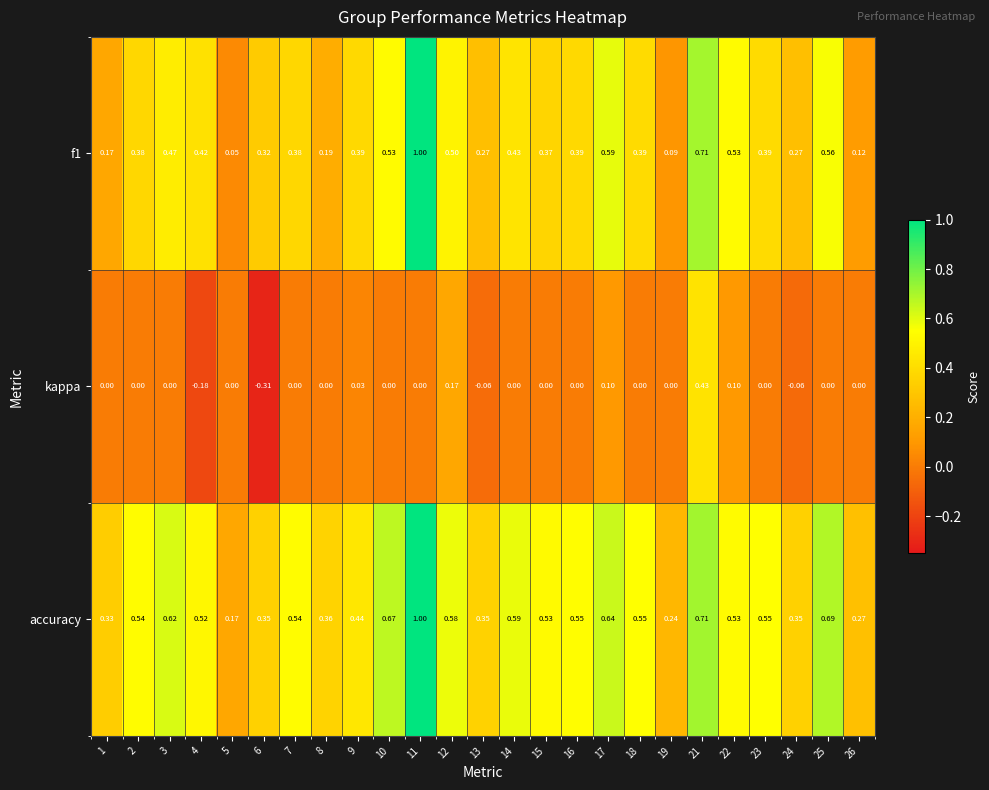

How many series are shown in this chart?

3